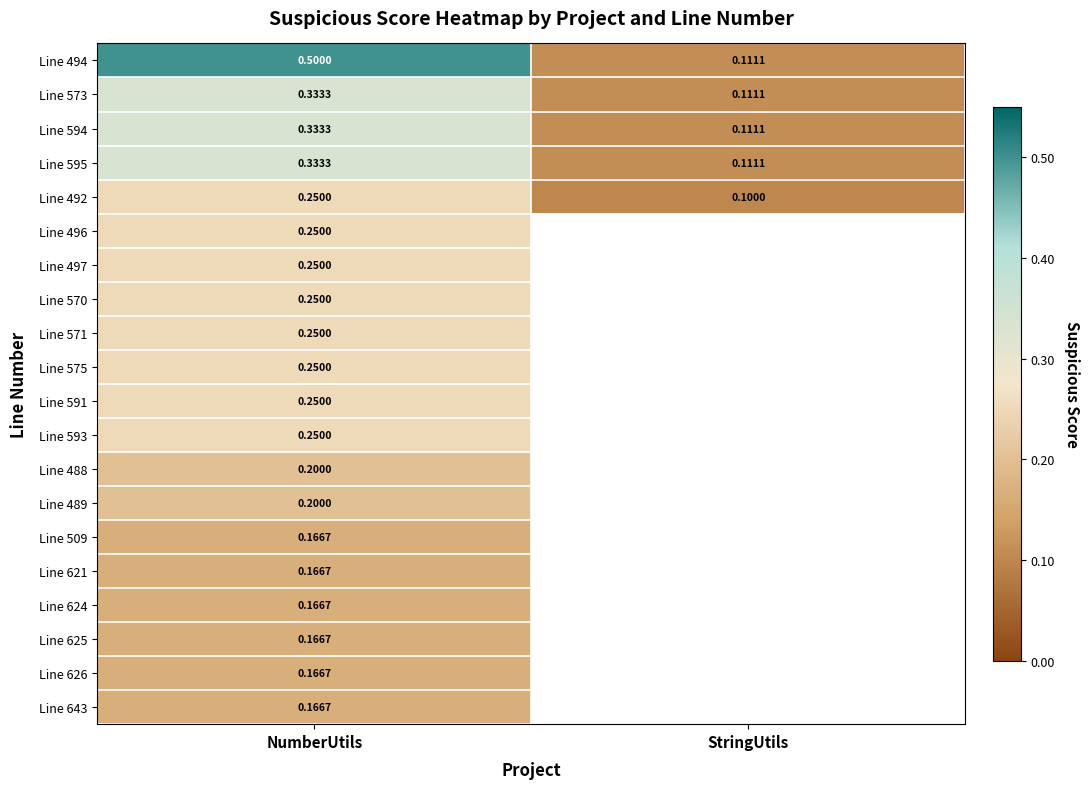

List the labels in order of Line 573 value, smallest first.

StringUtils, NumberUtils